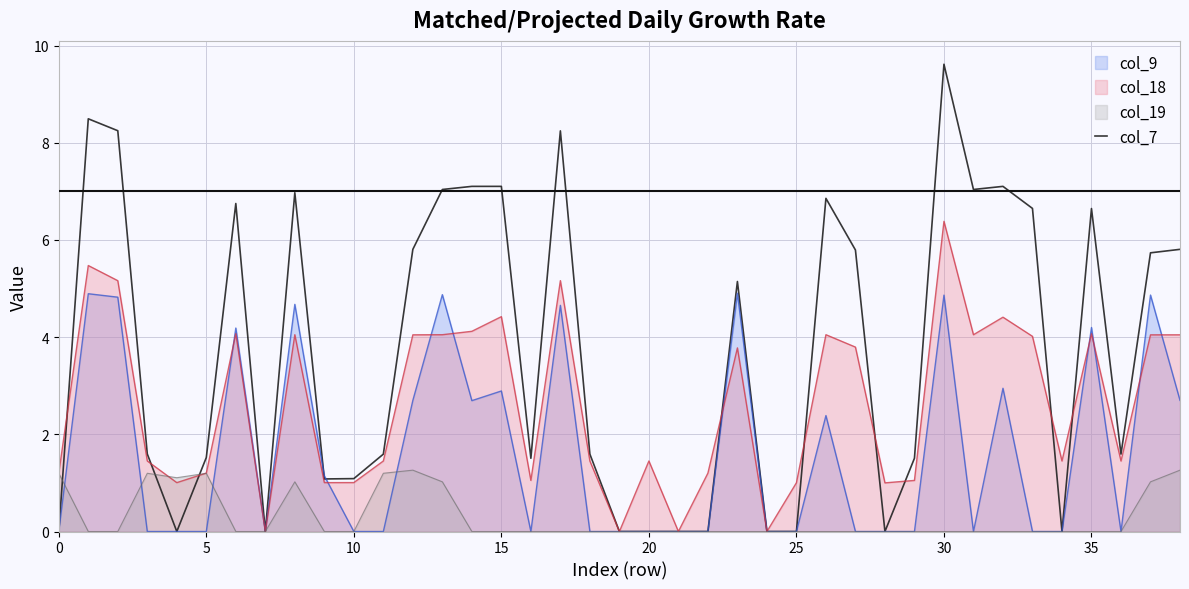

What is the difference between the maximum and minimum values?

9.6